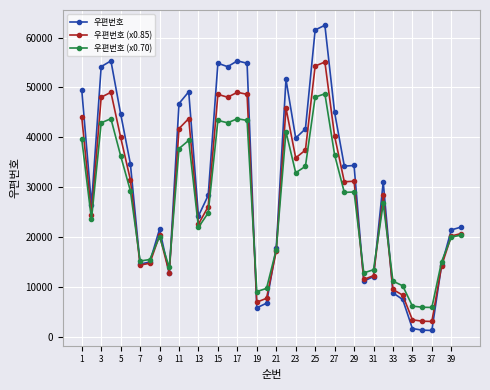

Which series has the largest range (max minus min)?

우편번호